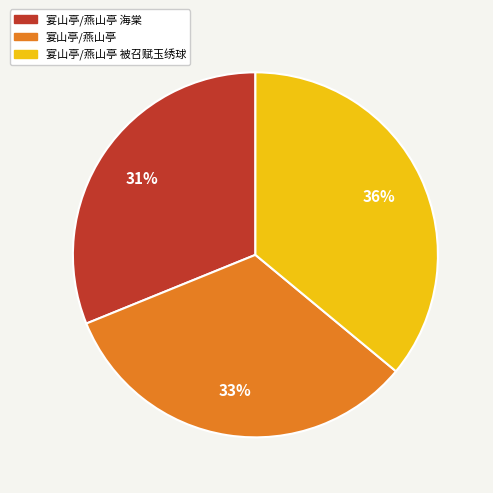

How many slices are in this pie chart?

3